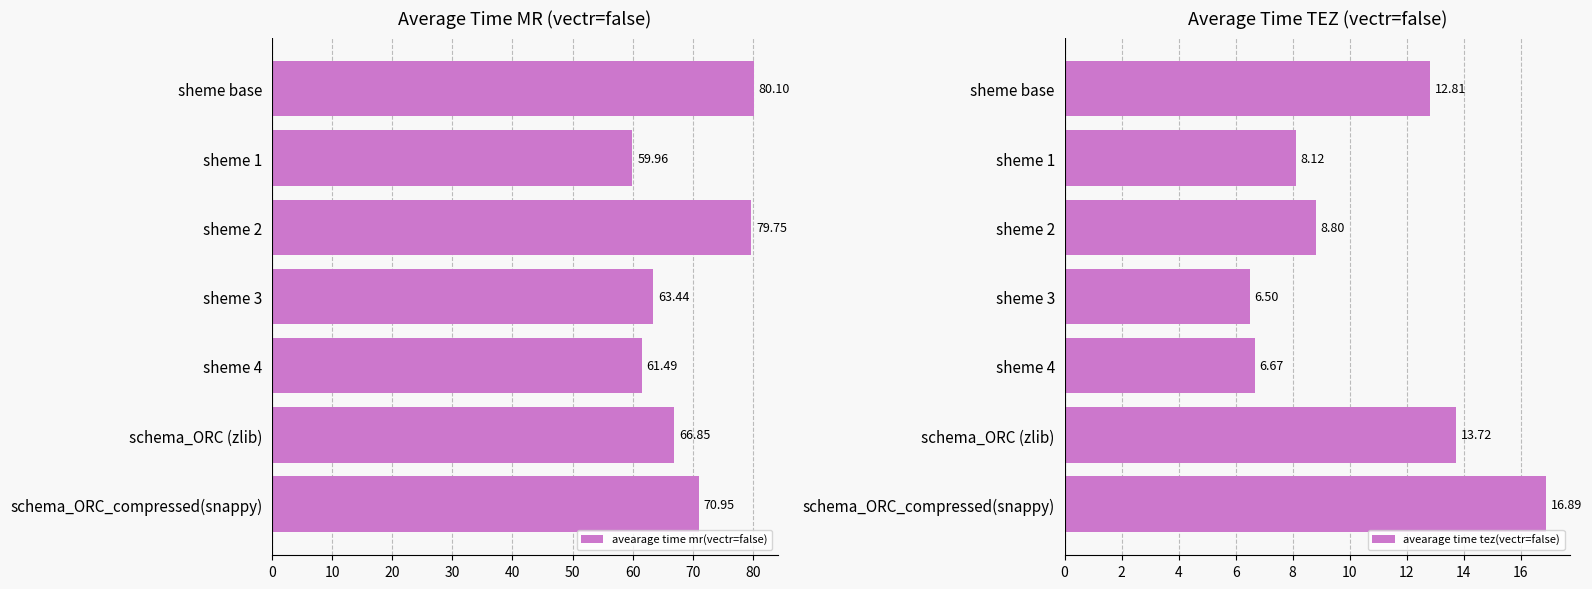

Reading left to right, what are all the values shown in this chart?

avearage time mr(vectr=false): 80.1	60.0	79.7	63.4	61.5	66.9	70.9
avearage time tez(vectr=false): 12.8	8.1	8.8	6.5	6.7	13.7	16.9